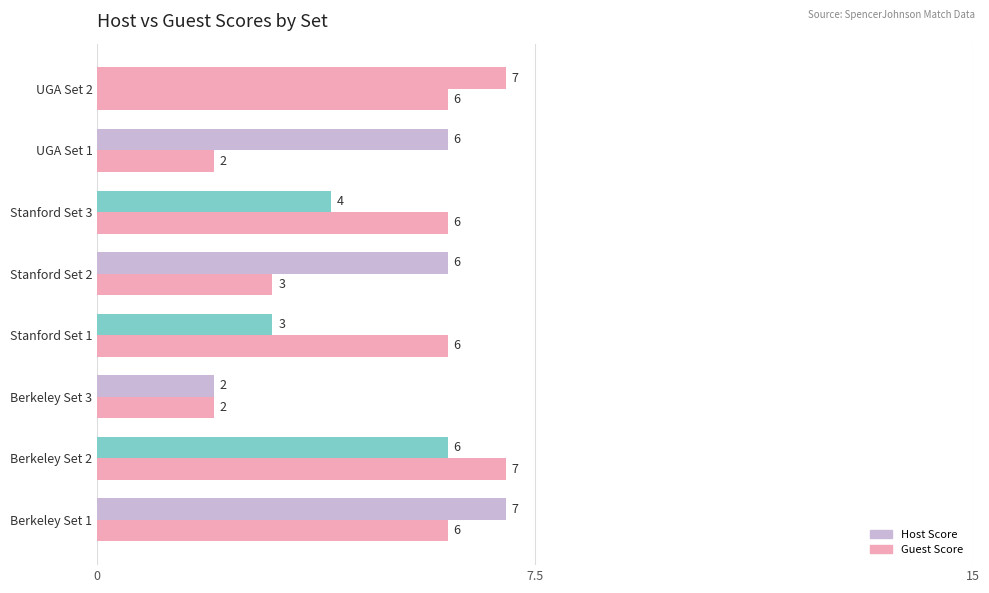

How many distinct data groups are displayed?

2